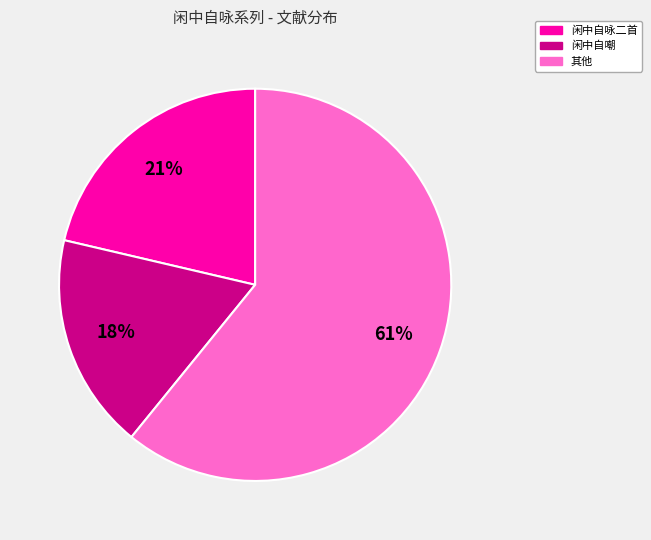

Count the number of slices in the pie.

3